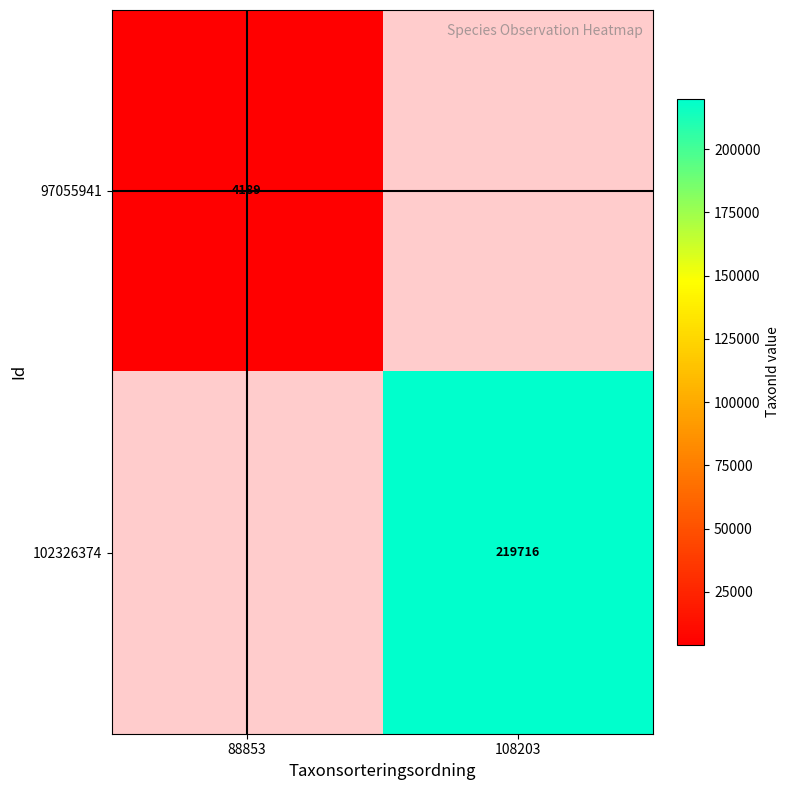

At how many categories does at least one series exceed 23627?

1